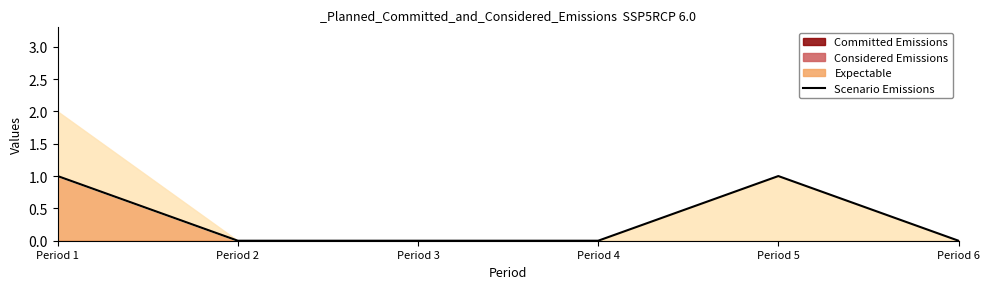

Reading left to right, transcribe all the data shown in this chart.

Period 1=1	Period 2=0	Period 3=0	Period 4=0	Period 5=1	Period 6=0